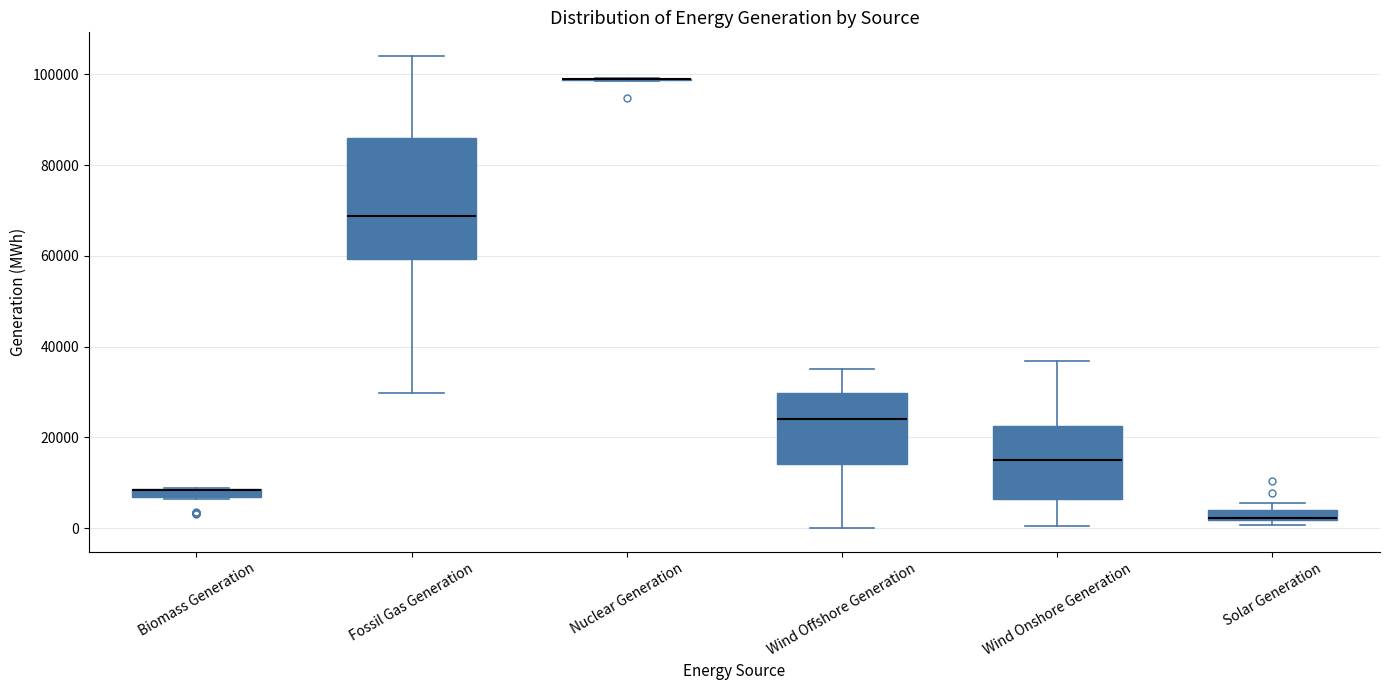

Comparing the boxes themselves (not the whiskers), which one is the tallest?

Fossil Gas Generation